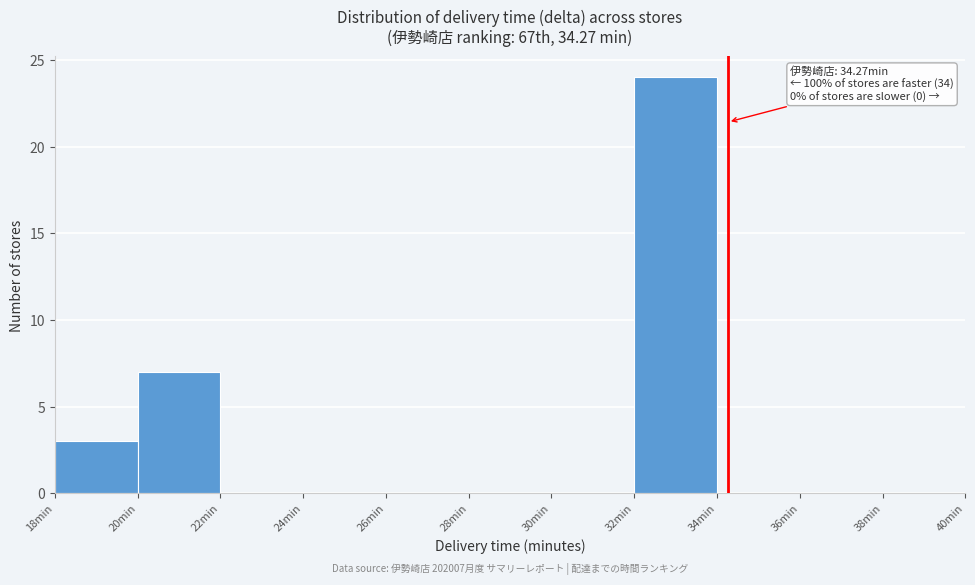

Over which range of the x-axis is the bar tallest?

32 to 34